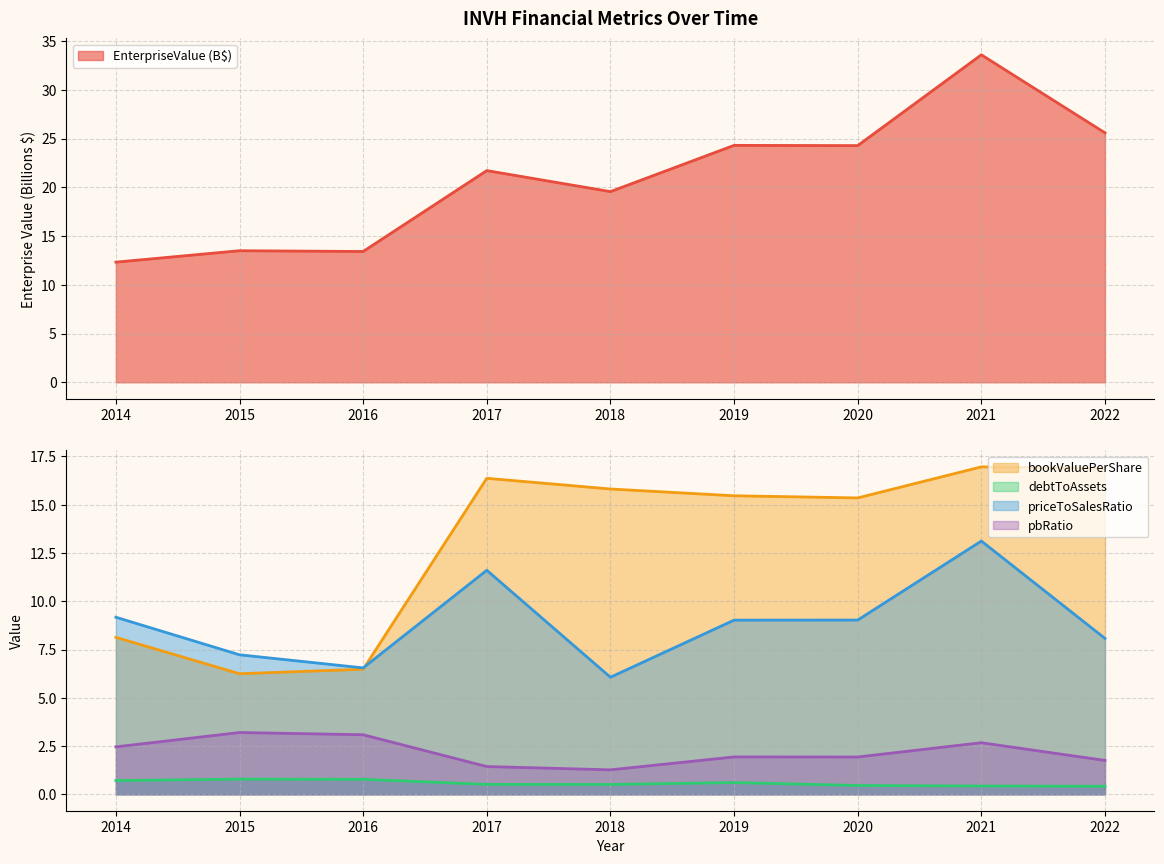

What value does the pbRatio series have at 2017?

1.4